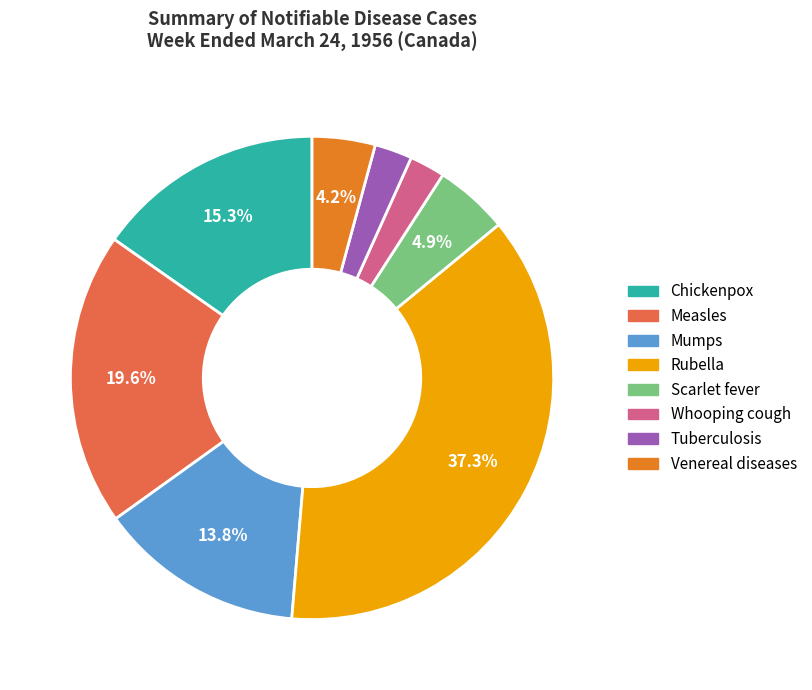

Approximately how many times larger is the value at Venereal diseases compared to Tuberculosis?

1.7